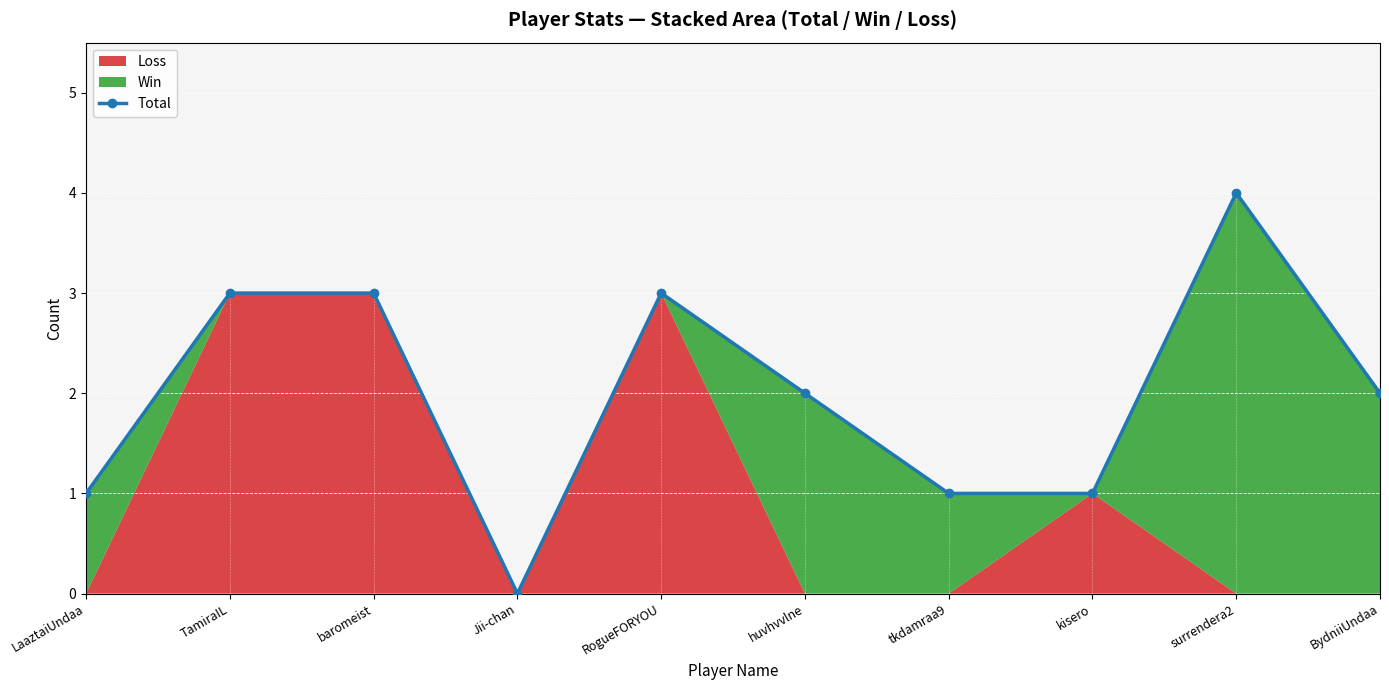

Count the values in the range 1 to 3.

8